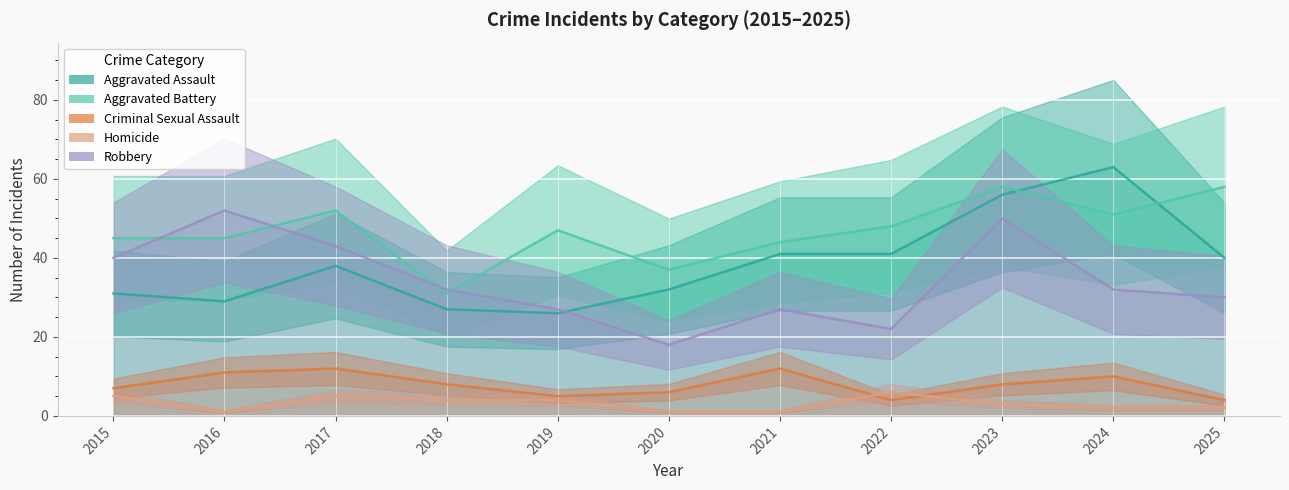

True or false: Aggravated Battery has a value of 43 at 2018.

False